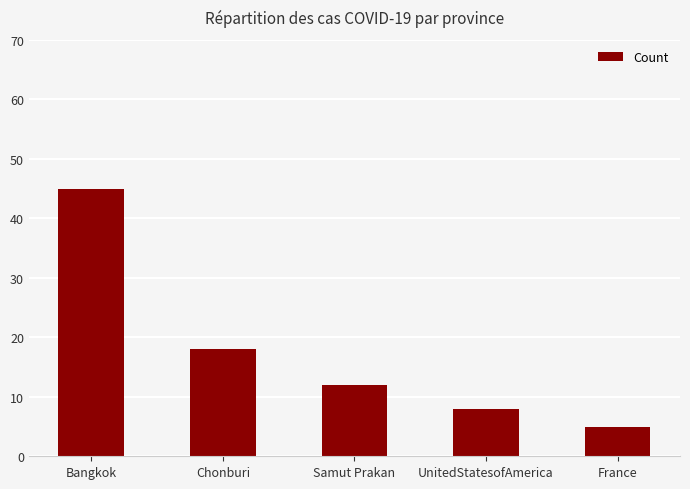

Which has a higher value, UnitedStatesofAmerica or Samut Prakan?

Samut Prakan